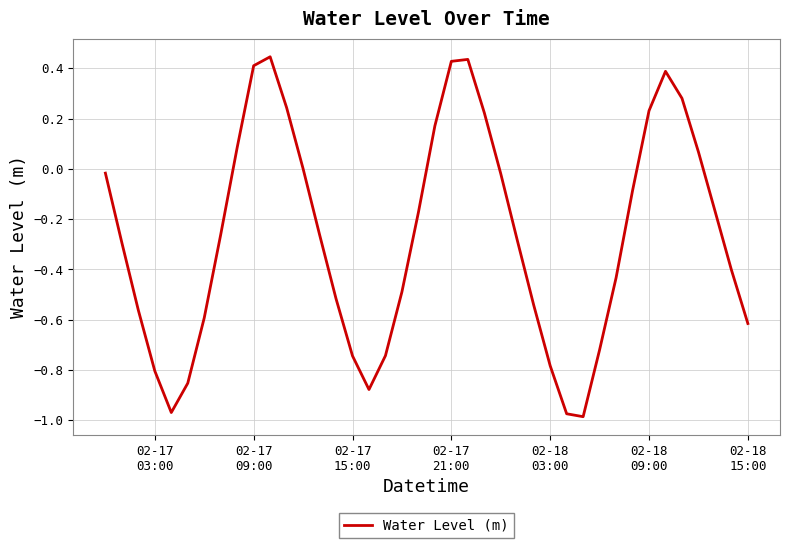

What is the difference between the maximum and minimum values?

1.4